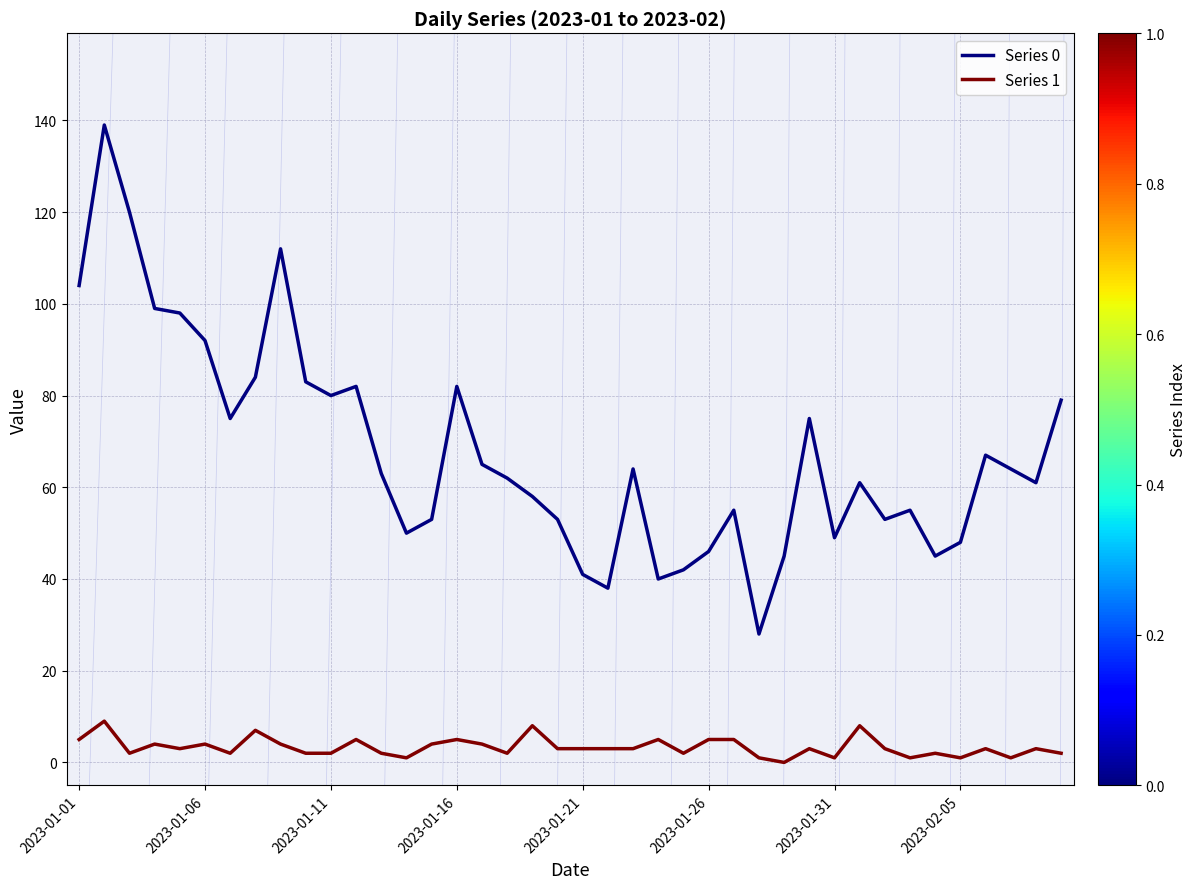

True or false: Series 1 and Series 0 cross at least once.

False